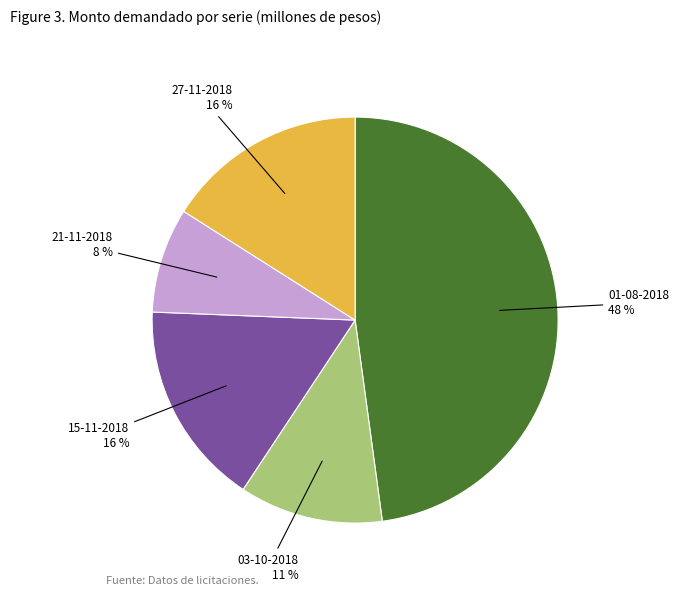

Is there any slice that represents more than half of the pie?

No